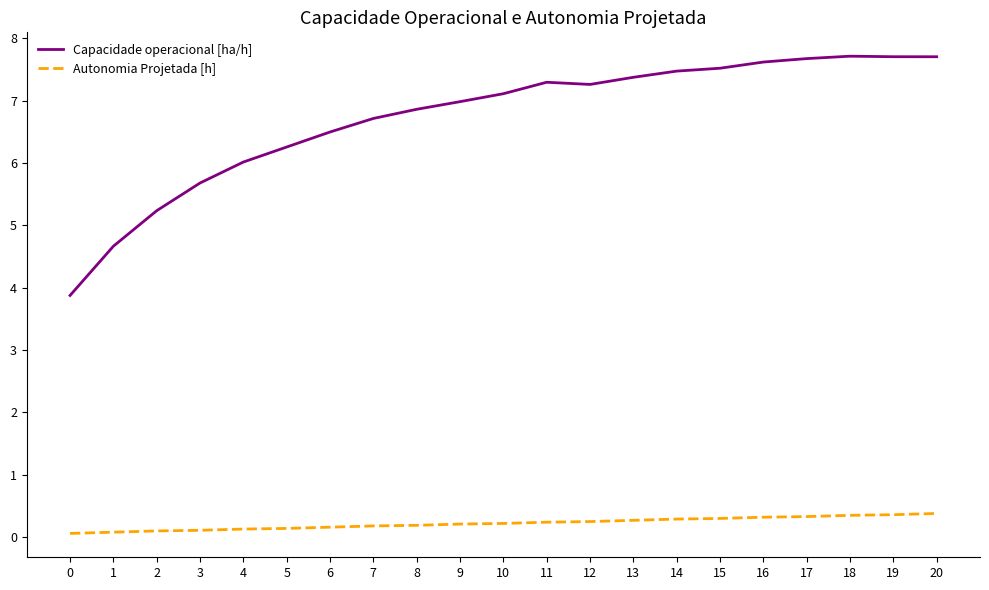

Which series has the largest total across all categories?

Capacidade operacional [ha/h]